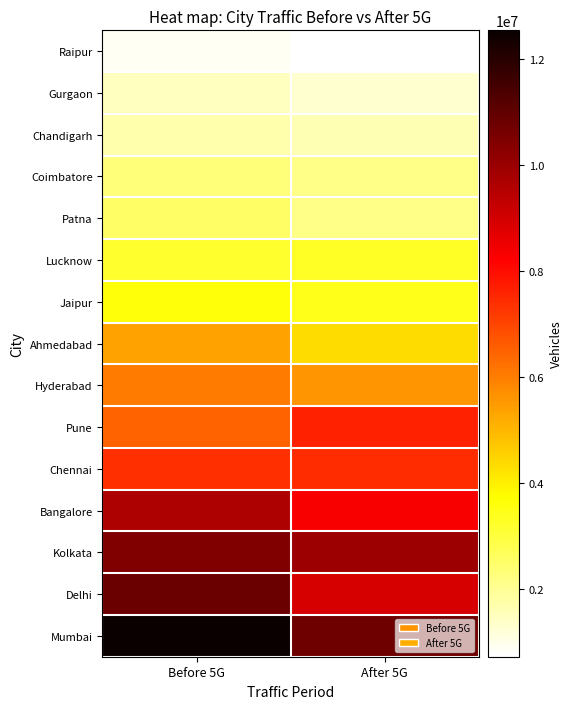

At After 5G, list the series in order from smallest to largest.

Raipur, Gurgaon, Chandigarh, Coimbatore, Patna, Lucknow, Jaipur, Ahmedabad, Hyderabad, Chennai, Pune, Bangalore, Delhi, Kolkata, Mumbai